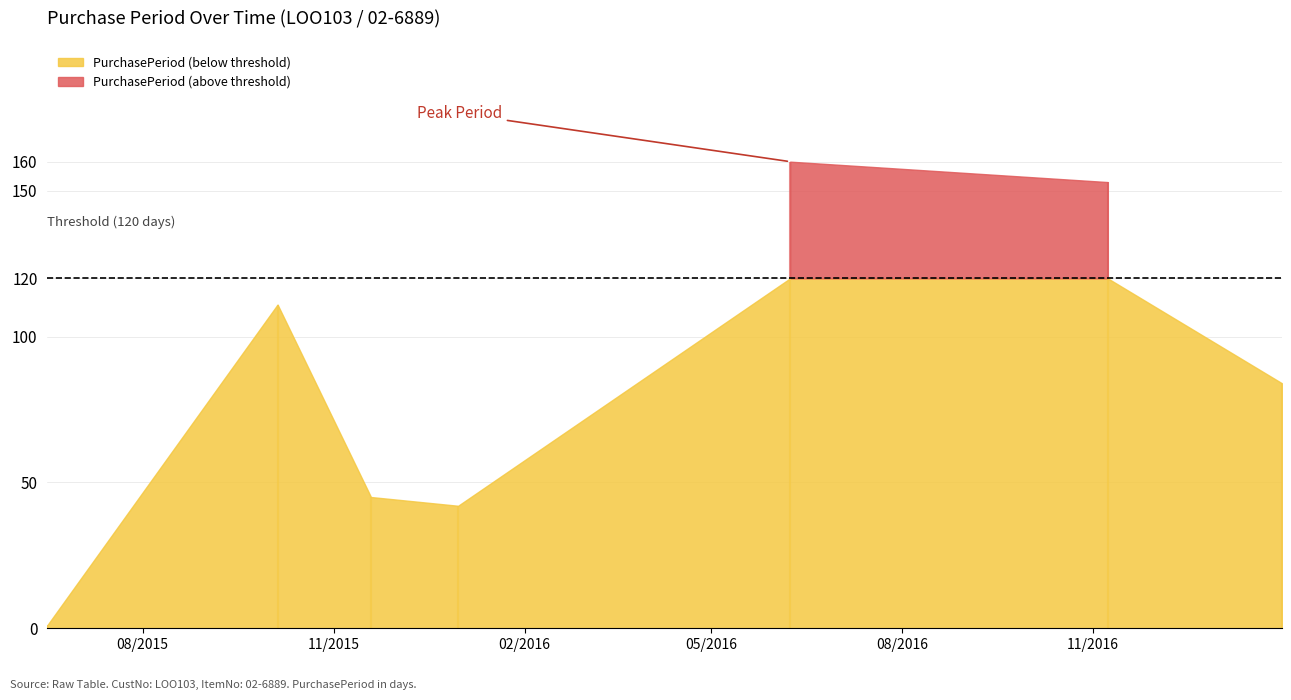

At which label is the value closest to 80?

2017-01-31